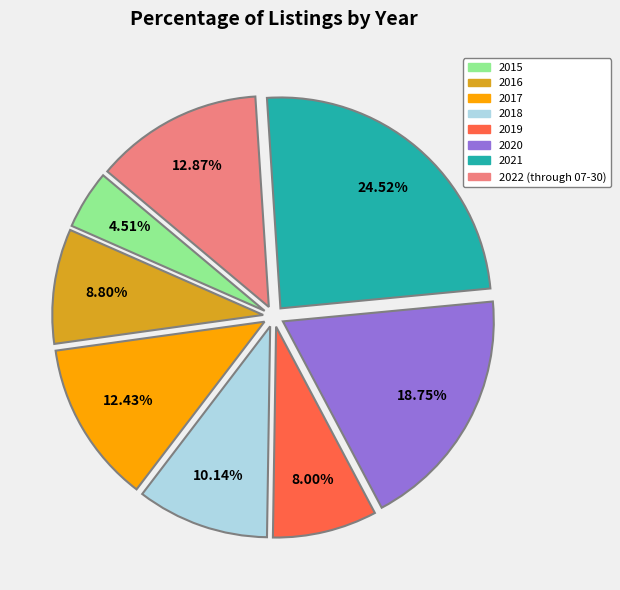

What percentage is NOT represented by 2018?

89.9%